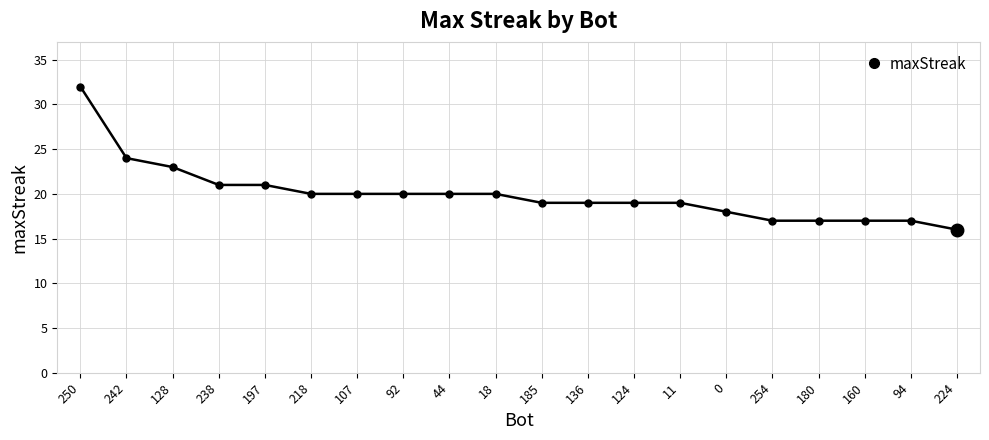

At which label is the value closest to 24?

242